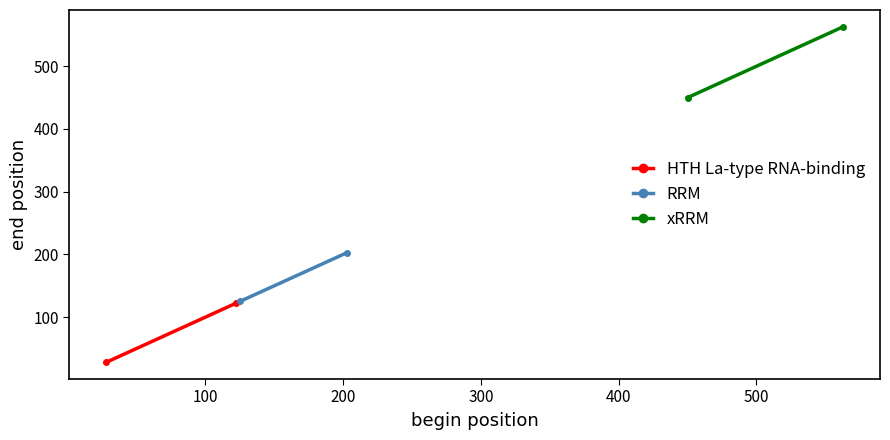

What is the sum of all xRRM values?

1013